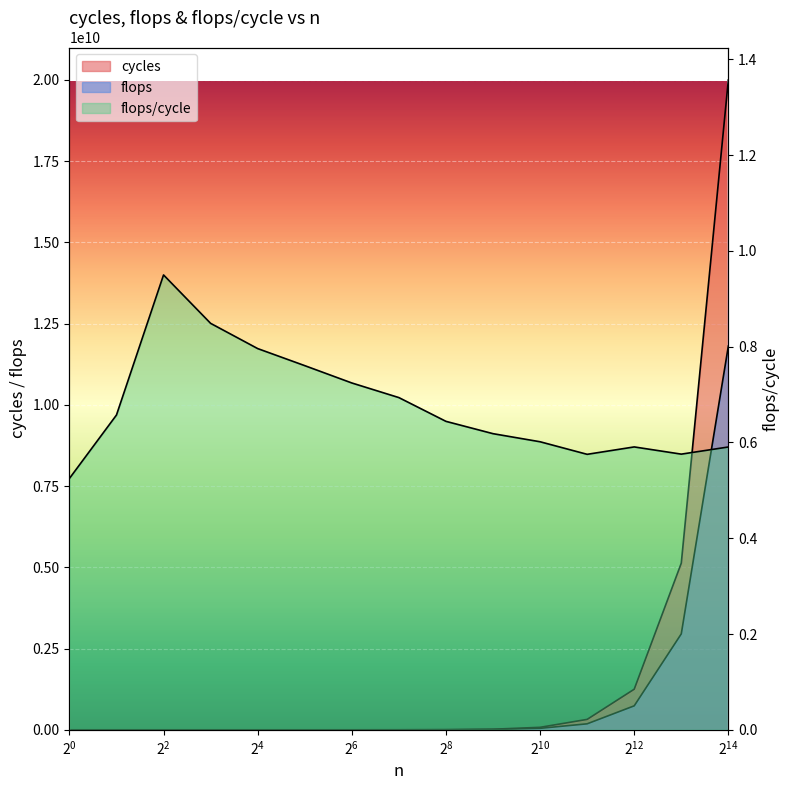

What is the average value of the flops/cycle series?

0.7